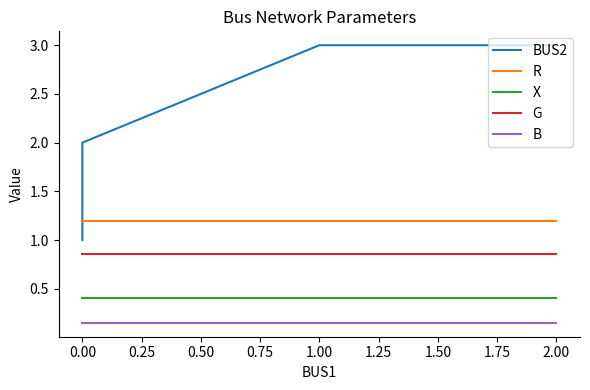

Does the chart display data point markers on the line(s)?

No